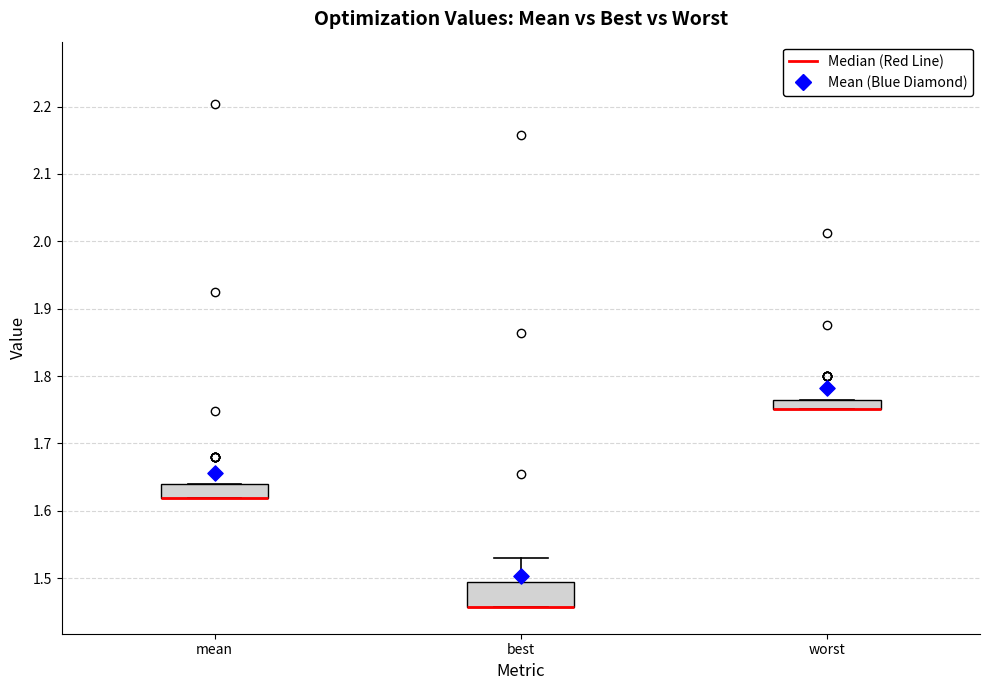

Which box is the tallest, from its lower edge to its upper edge?

best